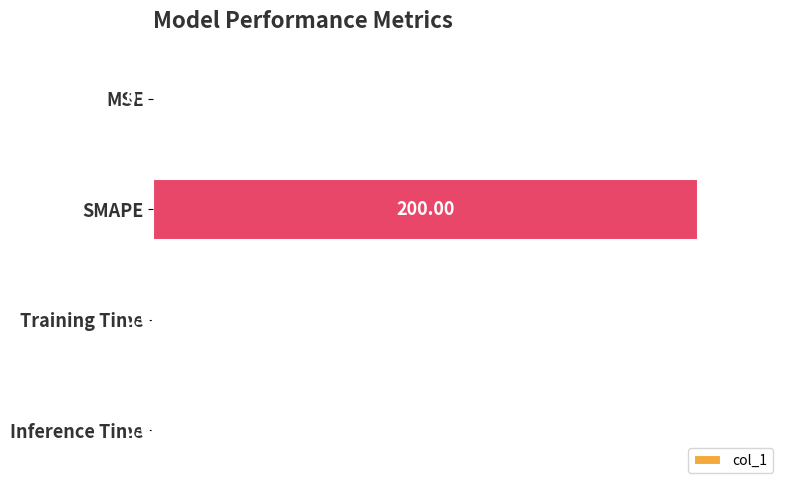

Are the bars grouped side by side (vs. stacked)?

No